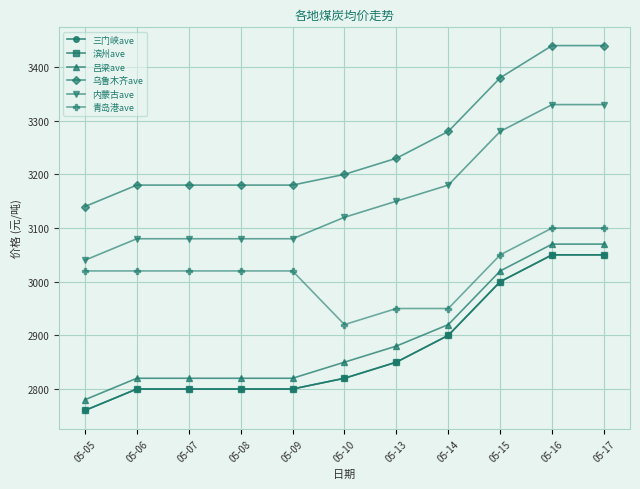

Is this an area chart (filled region under the line)?

No